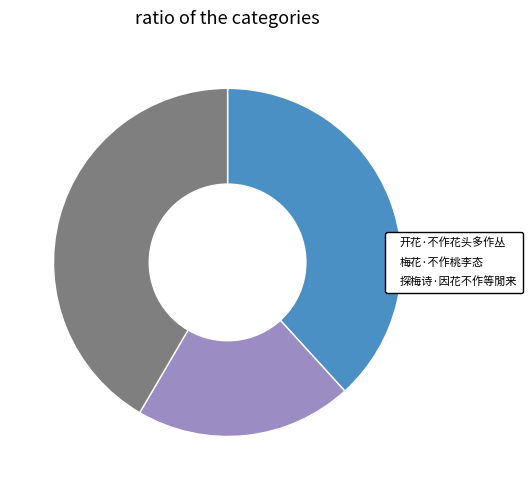

Does 开花·不作花头多作丛 represent more than half of the total?

No